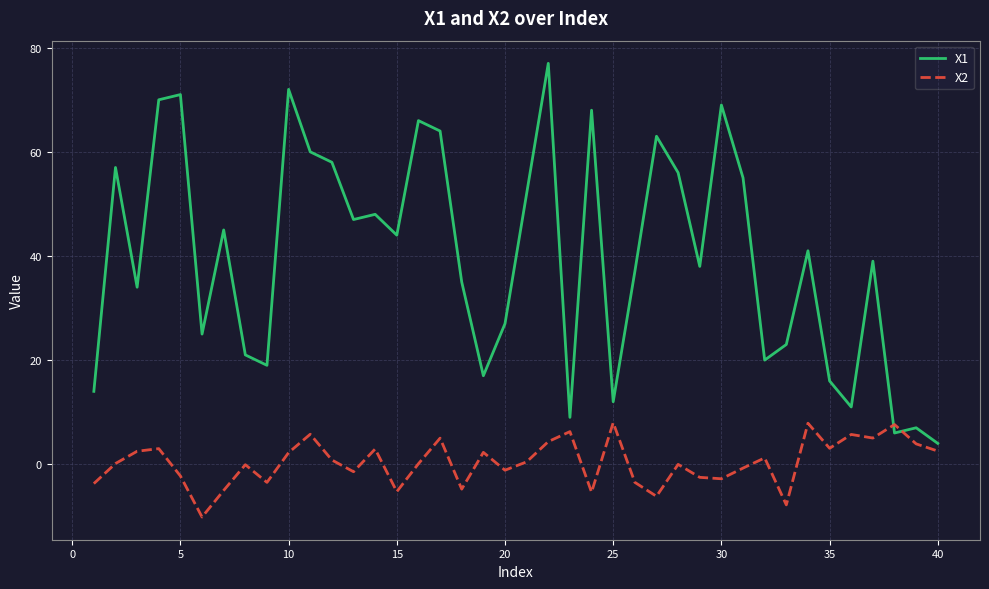

Which series has the largest total across all categories?

X1